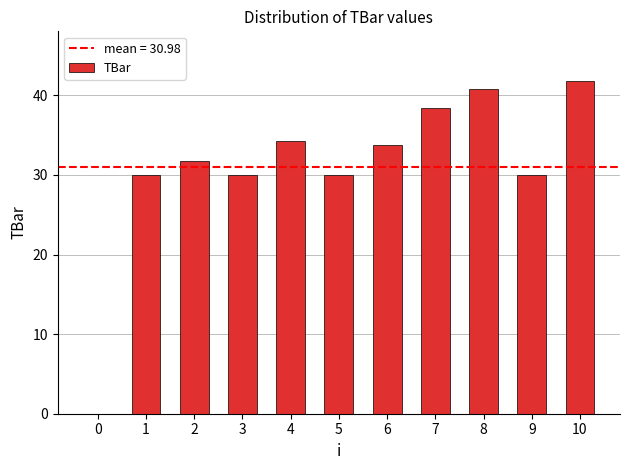

Which category has the highest value across all series?

10